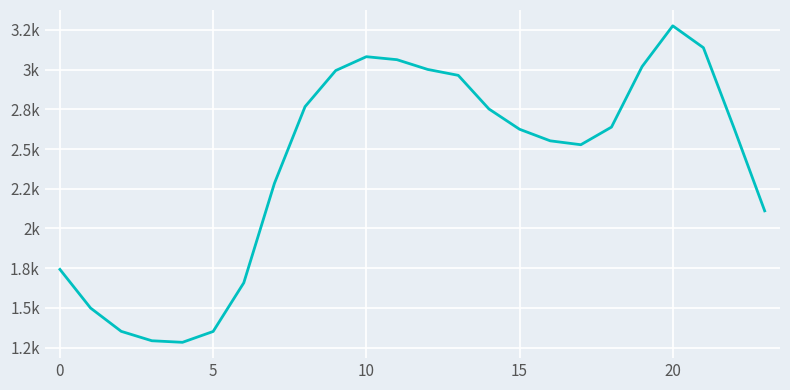

Does the chart display data point markers on the line(s)?

No